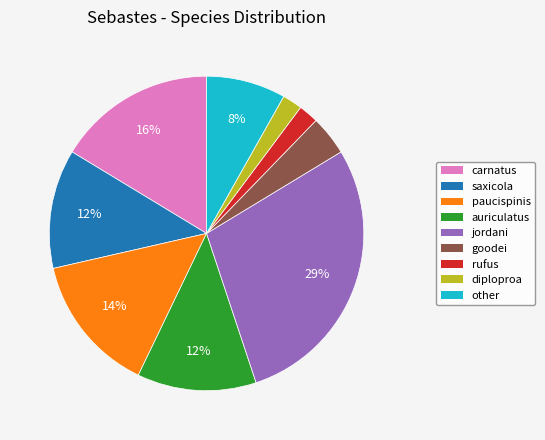

To the nearest percent, what is the average slice percentage?

11%